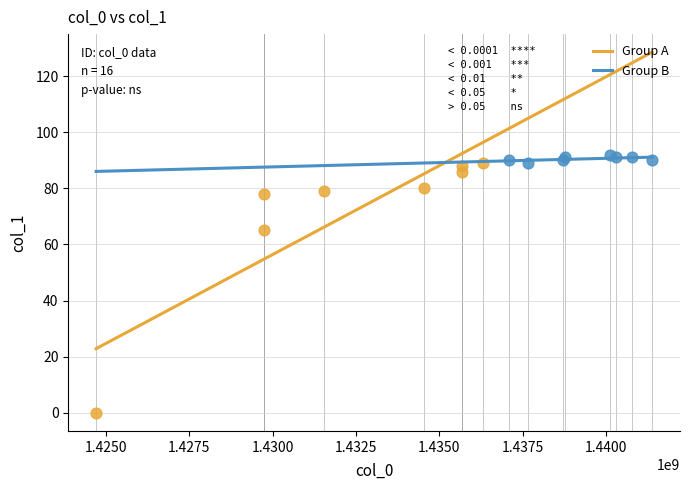

Which series contains the lowest Y value?

Group A